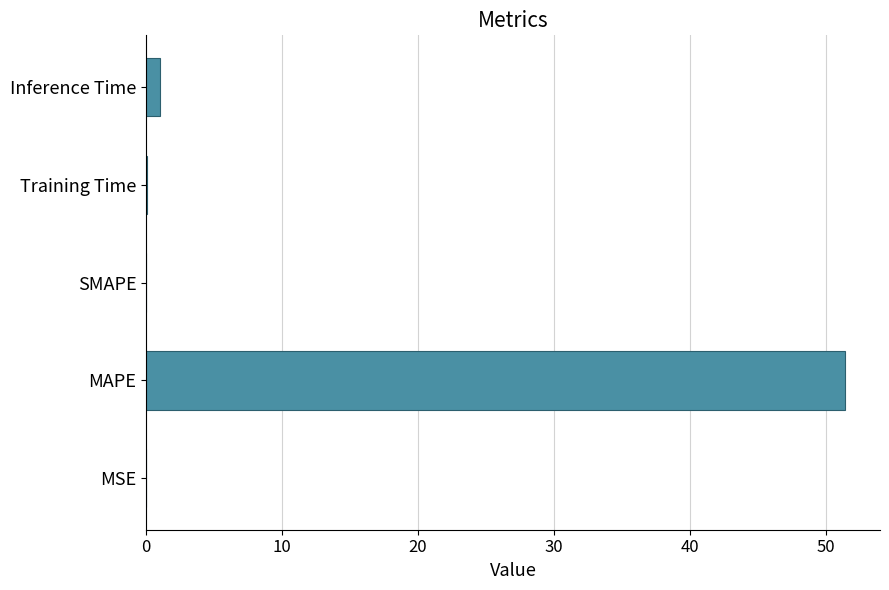

Between MAPE and Training Time, which is larger?

MAPE